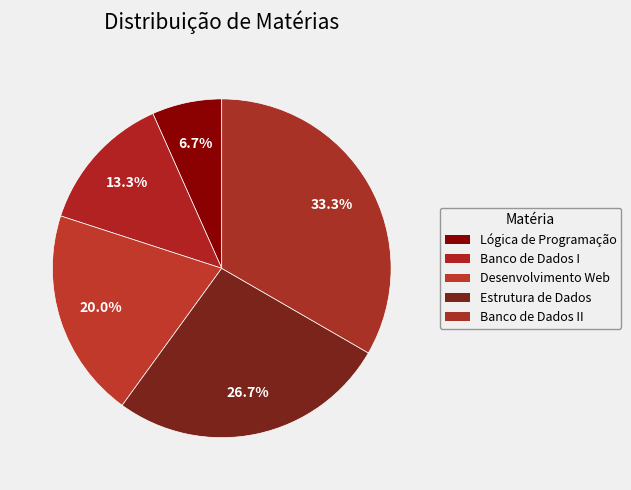

Count the number of slices in the pie.

5